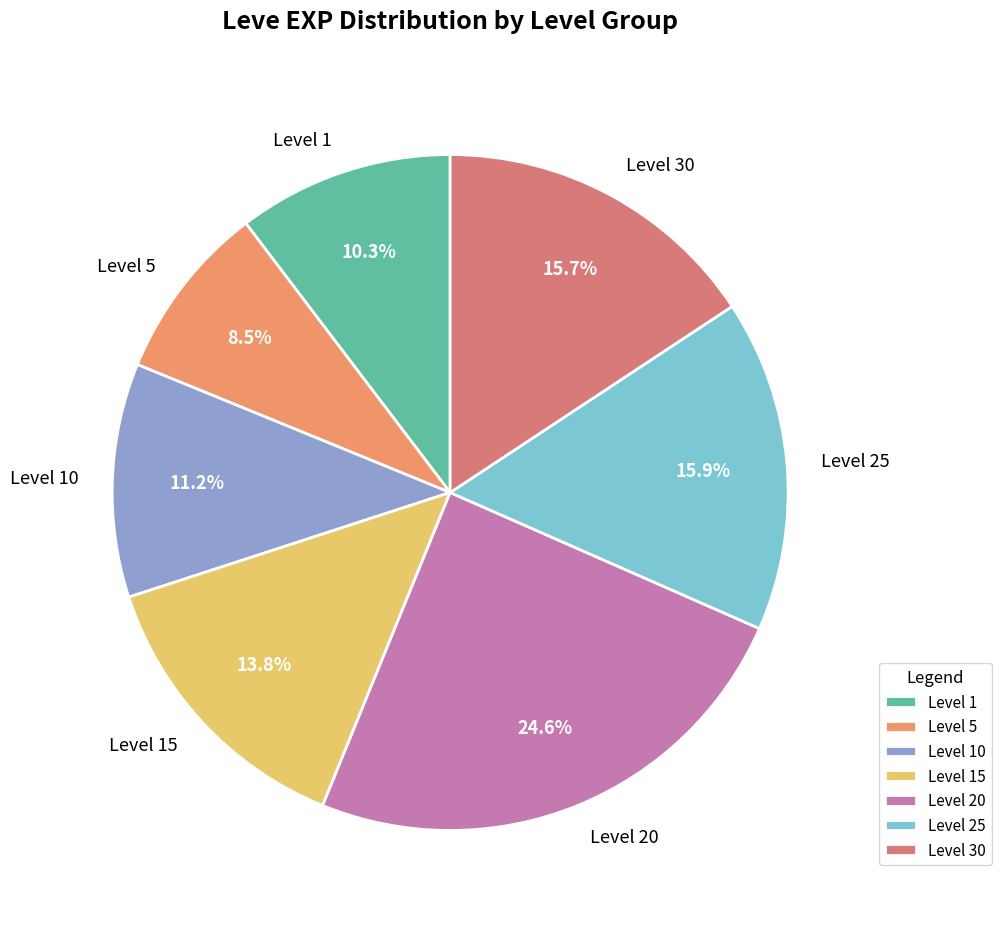

Which has a higher value, Level 5 or Level 30?

Level 30